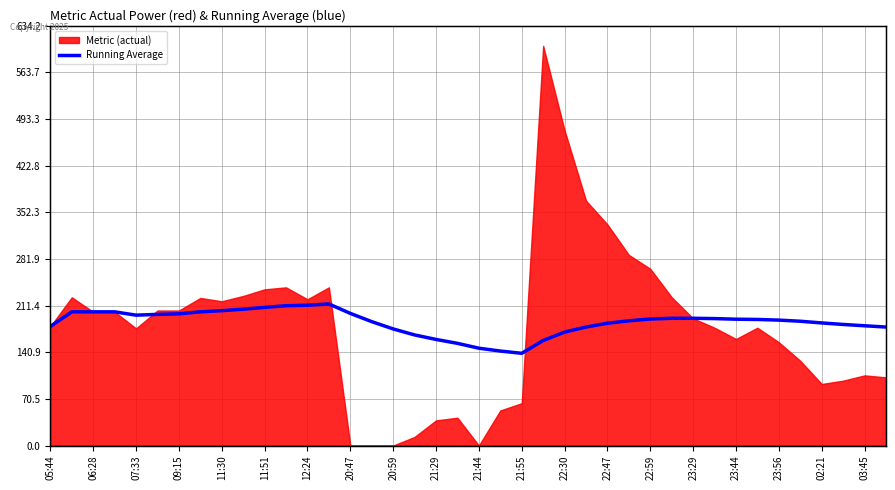

Is it true that the value at 23:56 is 248.7?

False